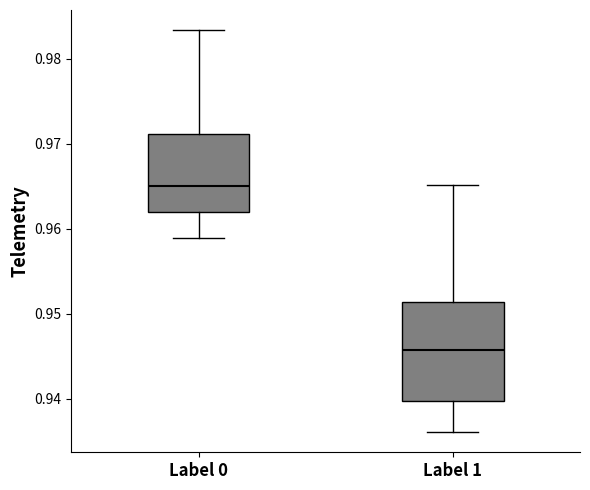

Where does the median line of the box for Label 1 sit on the y-axis? The values are not printed on the chart, so give them approximately, as read against the axis.

0.946